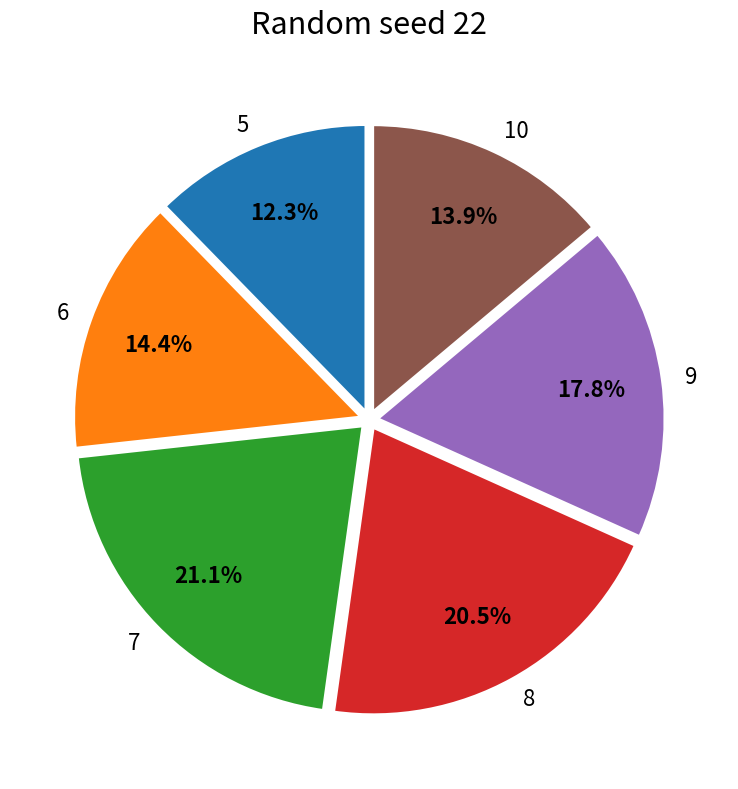

Count the number of slices in the pie.

6